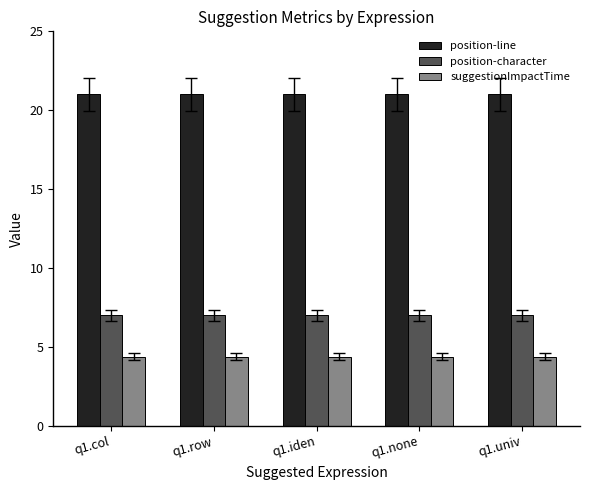

The position-character series shows 7.0 at q1.iden. True or false?

True